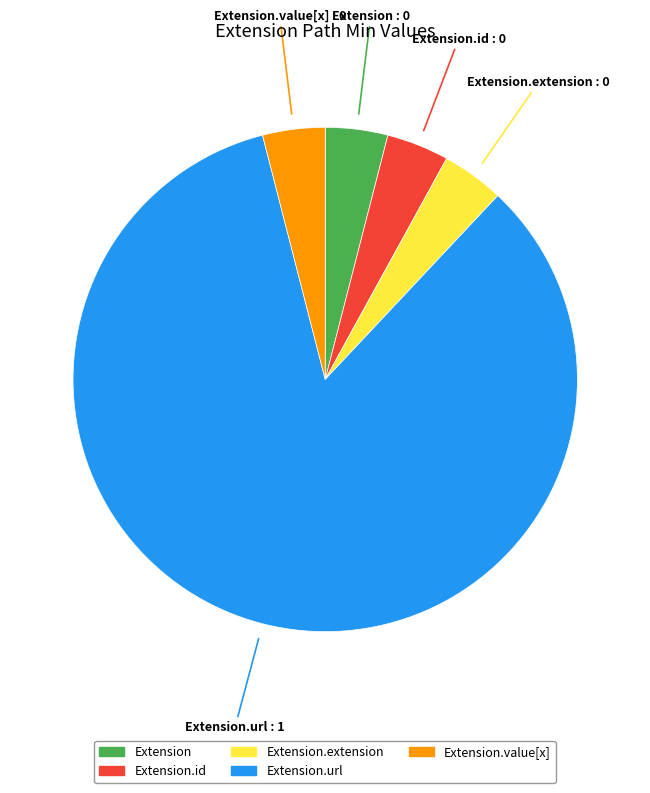

Is there a majority slice in this chart?

Yes